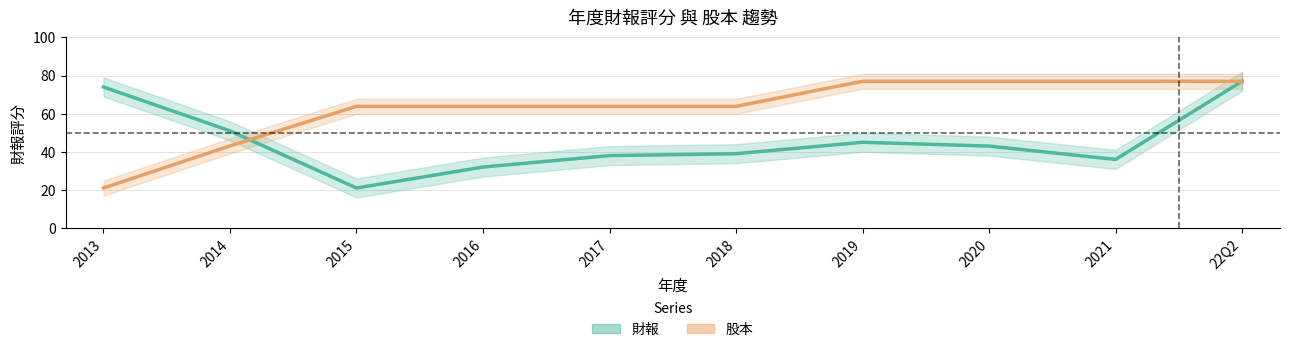

At how many categories does at least one series exceed 47?

10